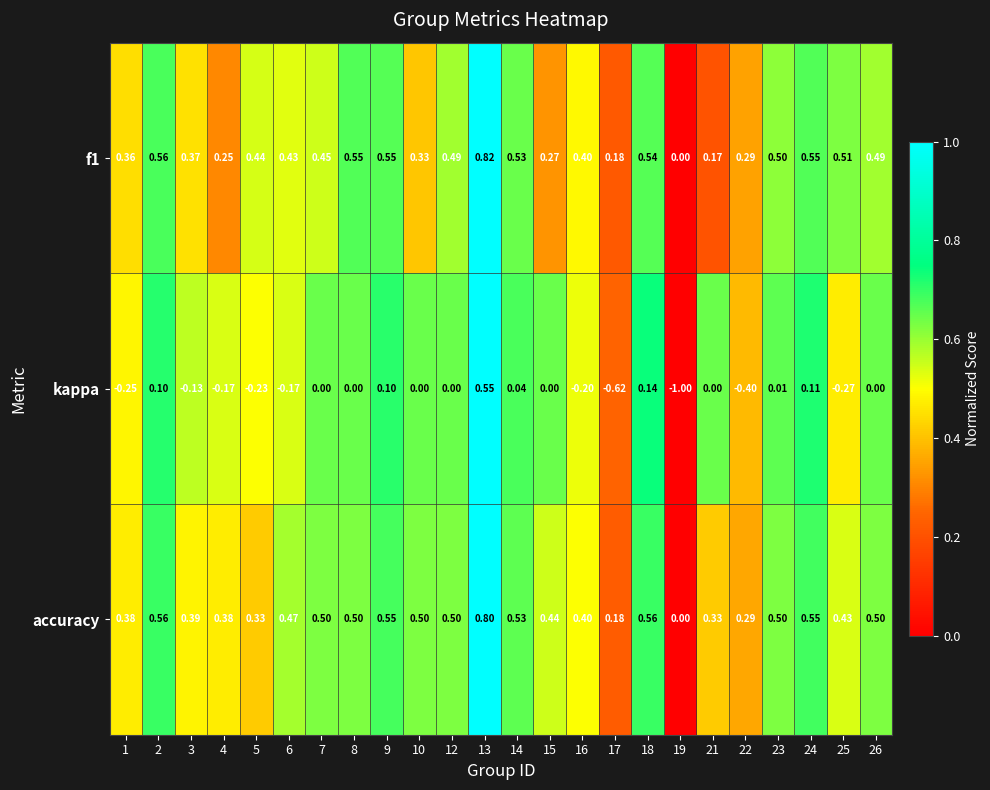

Which series has the largest total across all categories?

accuracy